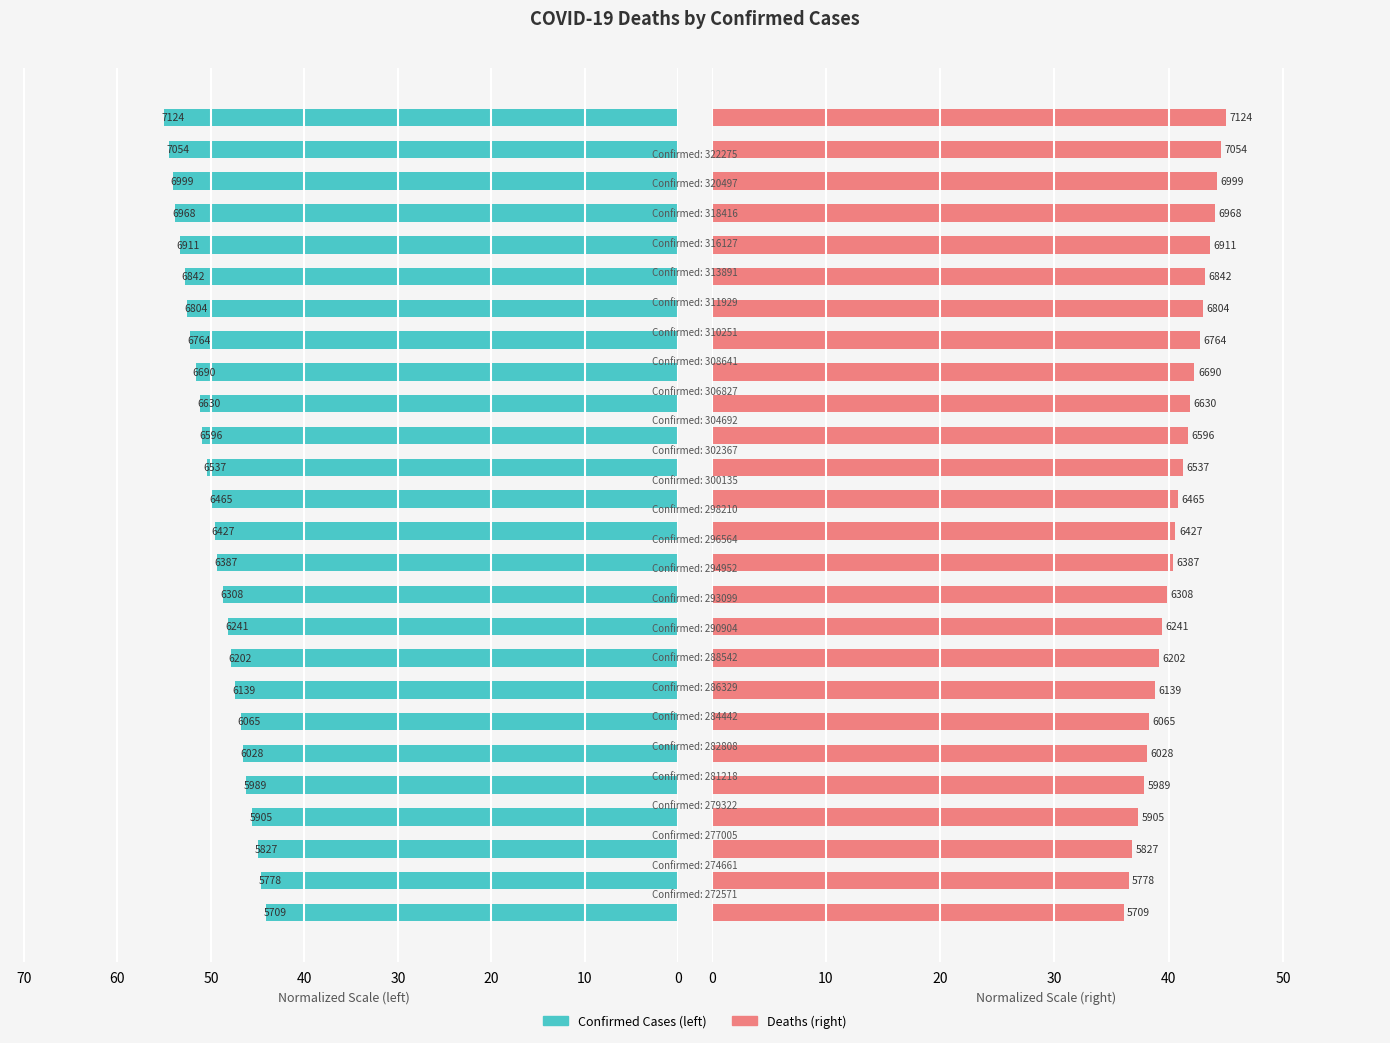

How many series are shown in this chart?

2